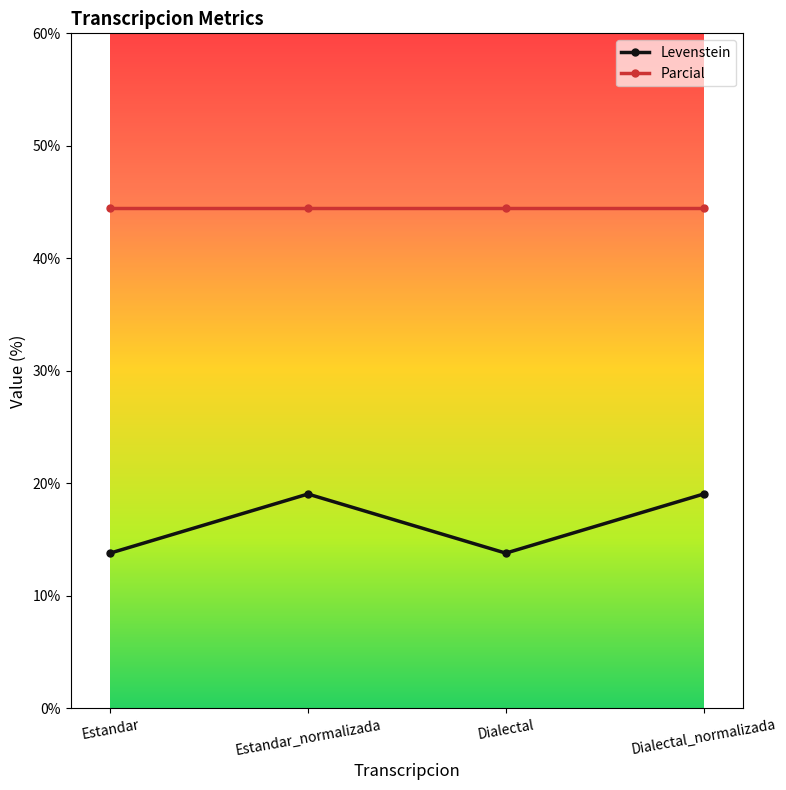

Which series has the largest total across all categories?

Parcial